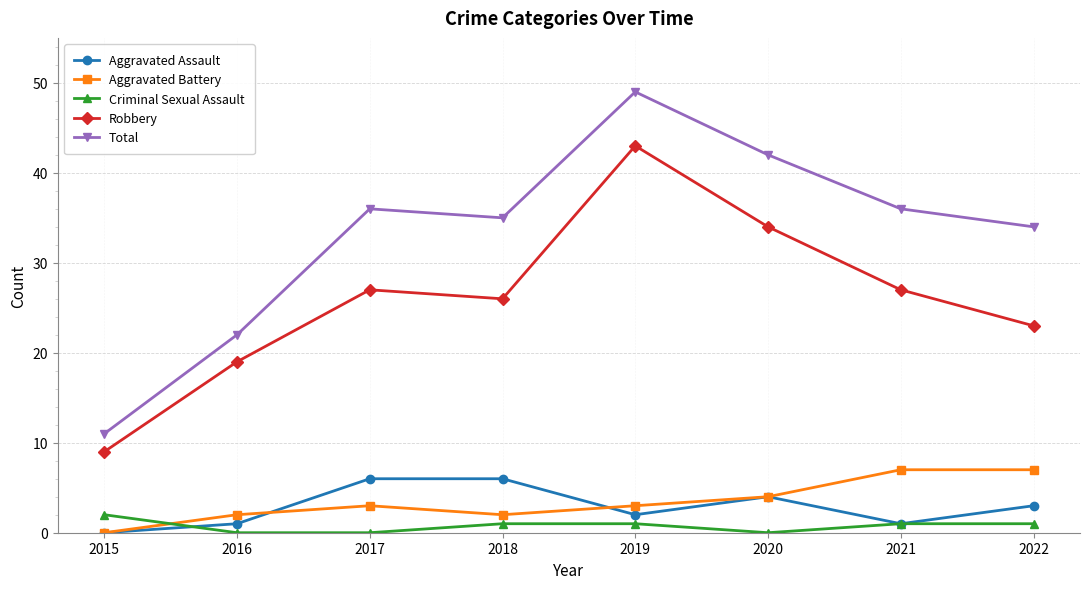

Which series has the largest range (max minus min)?

Total